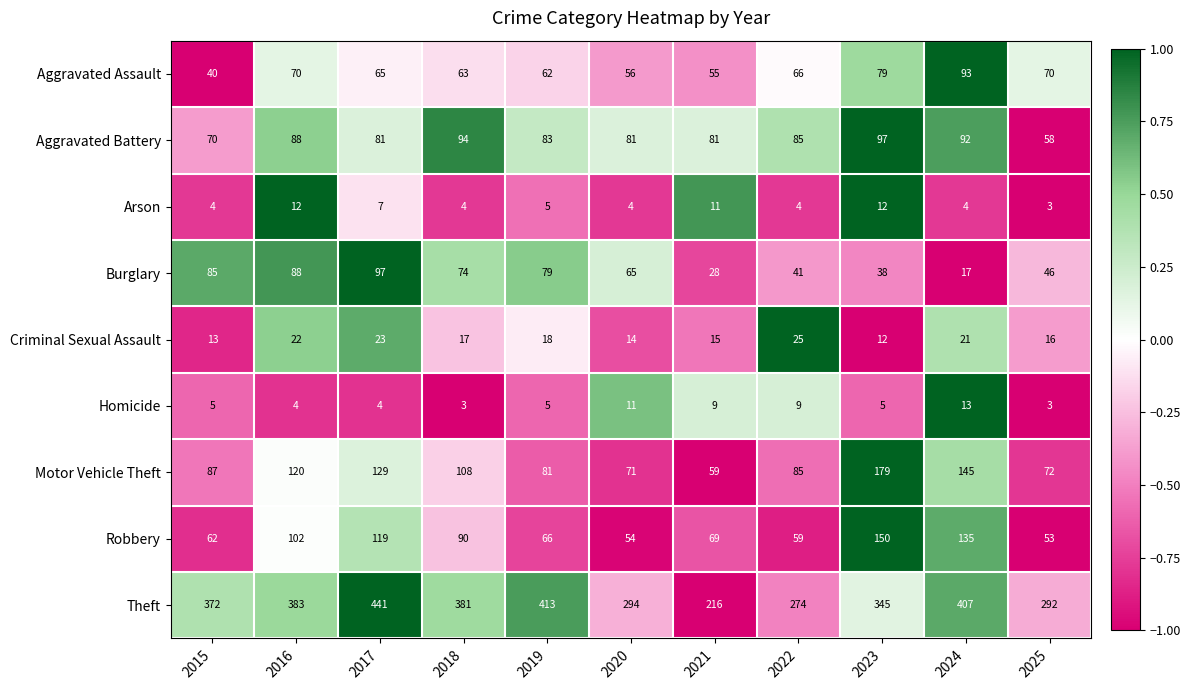

Which category has the highest value across all series?

2017